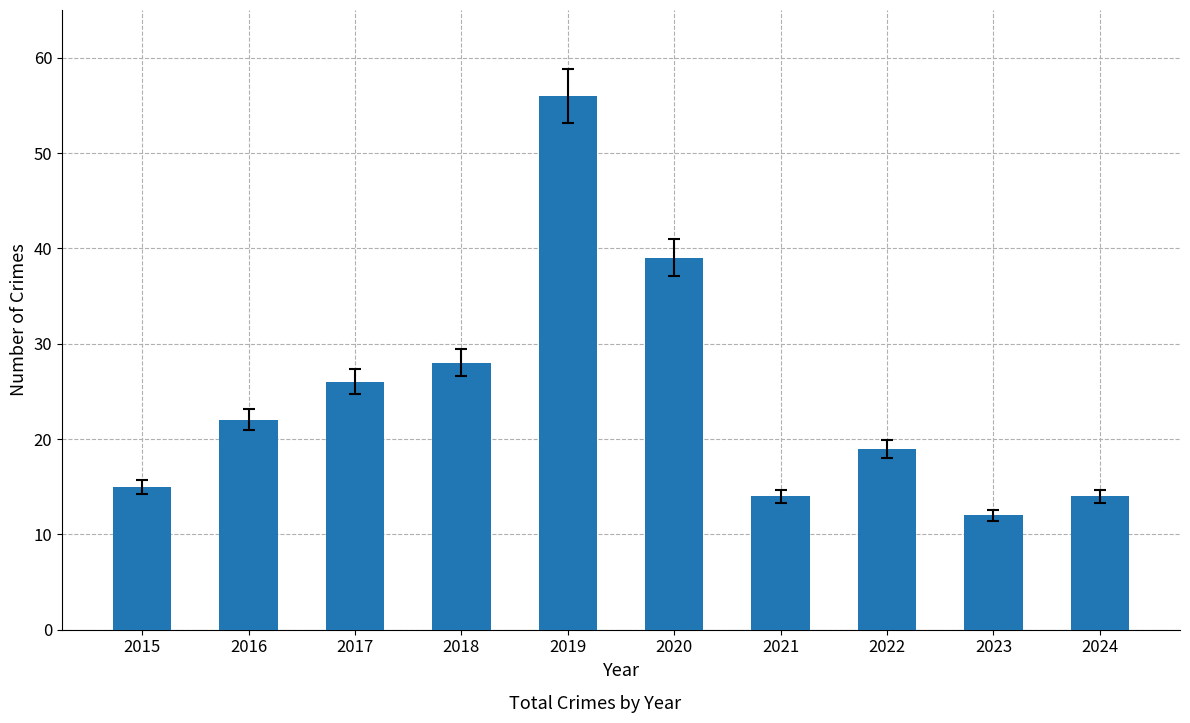

What is the difference between the maximum and second lowest values?

42